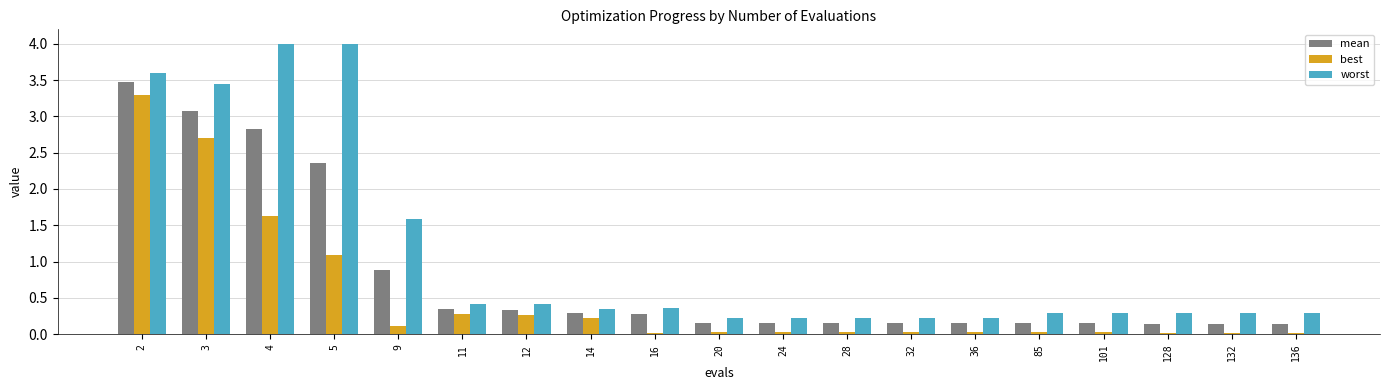

True or false: worst has a value of 1.6 at 9.

True